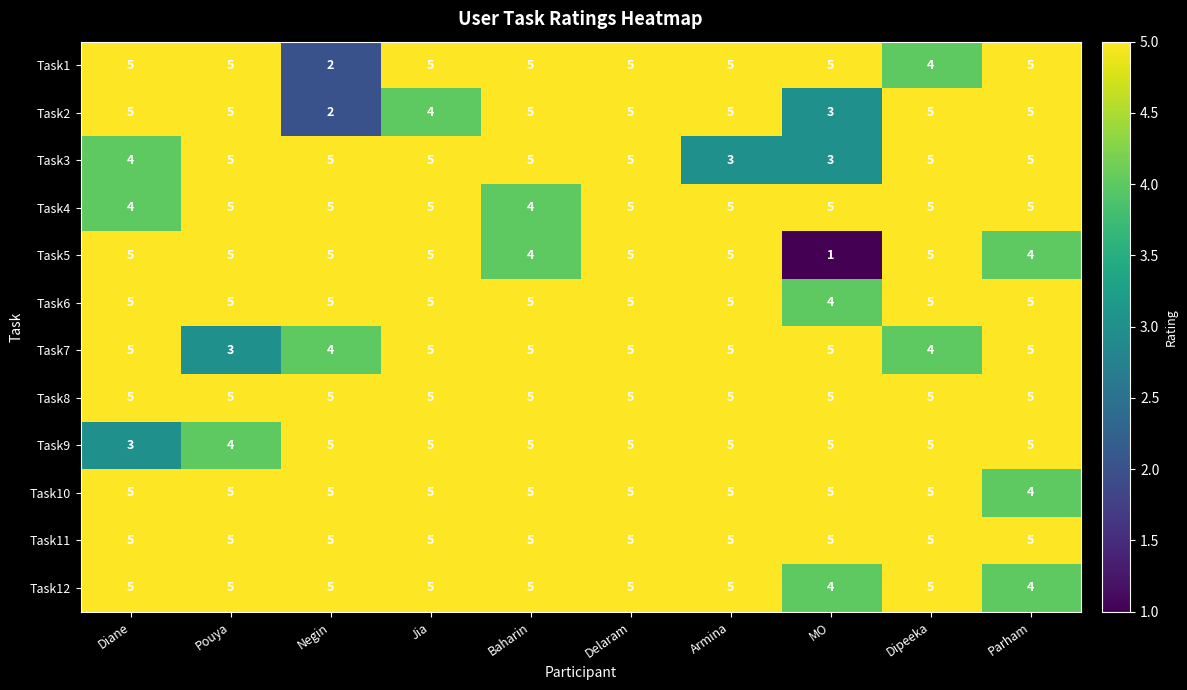

What is the minimum value for Task9?

3